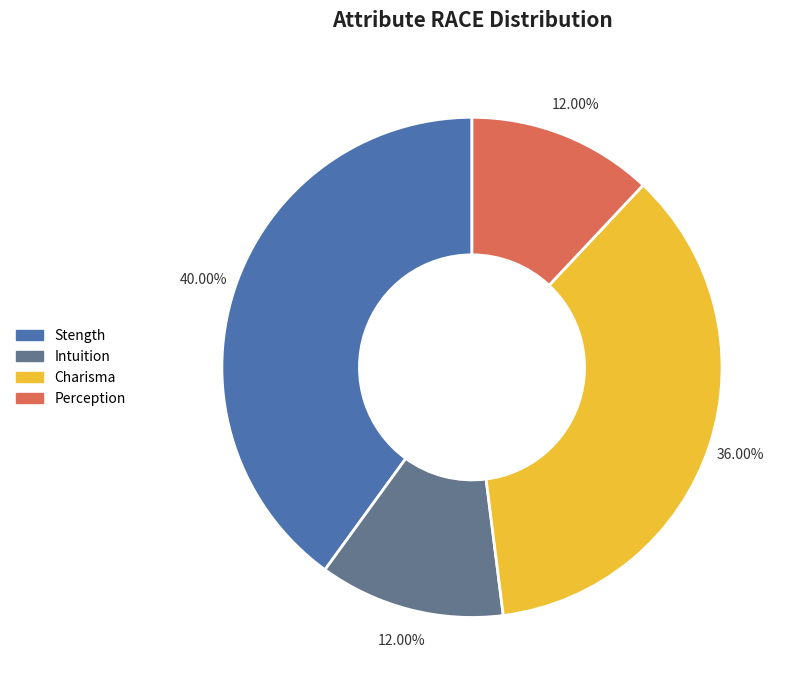

To the nearest percent, what is the average slice percentage?

25%